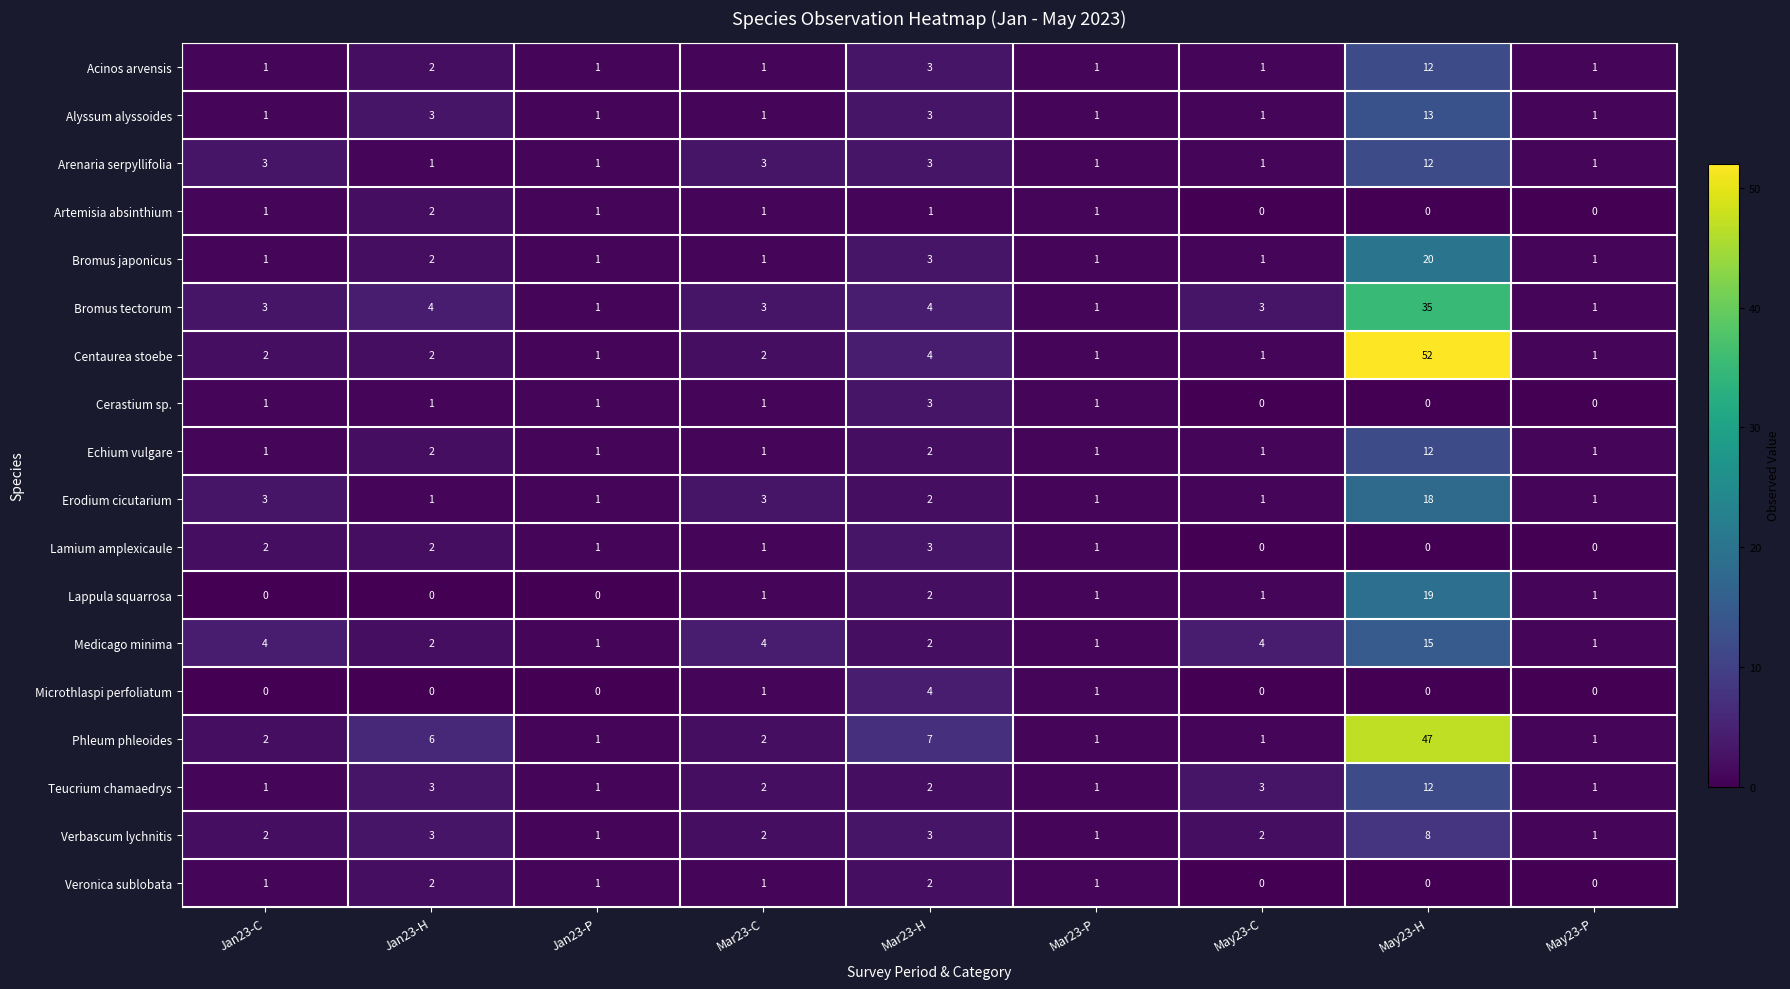

At which category does the chart reach its peak across all series?

May23-H